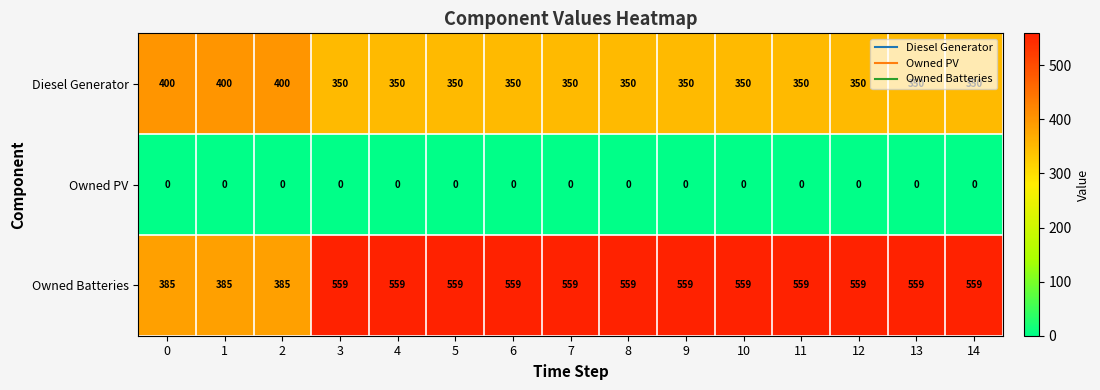

At 11, list the series in order from largest to smallest.

Owned Batteries, Diesel Generator, Owned PV